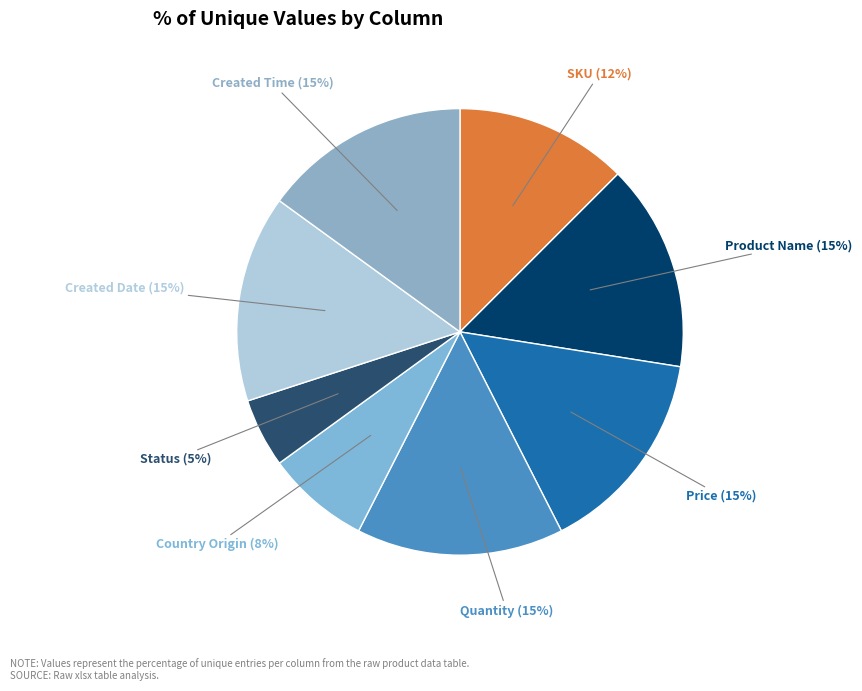

Is there a majority slice in this chart?

No